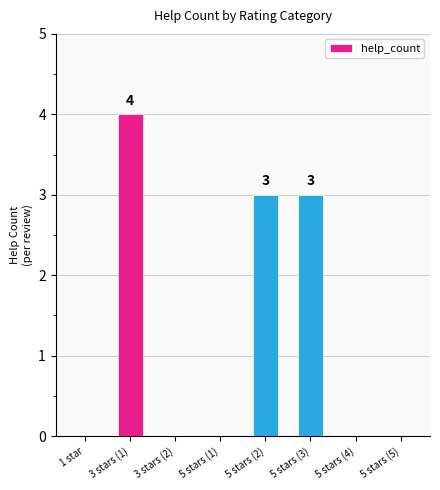

What is the change in value from 5 stars (3) to 5 stars (5)?

-3